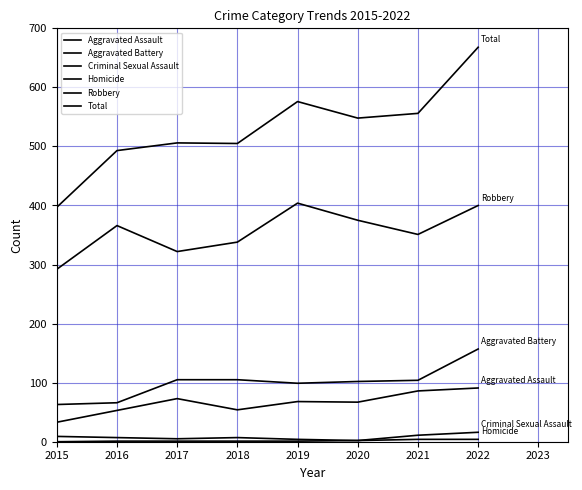

The Aggravated Assault series shows 87 at 2016. True or false?

False